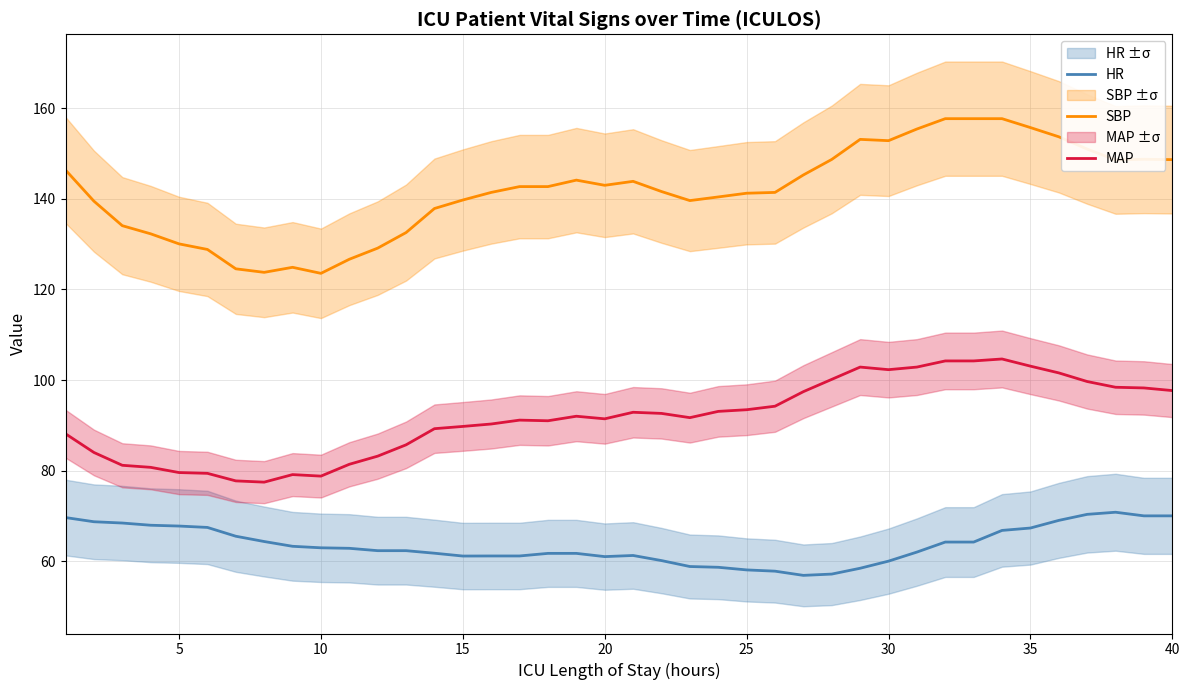

What is the average value of the SBP series?

141.8